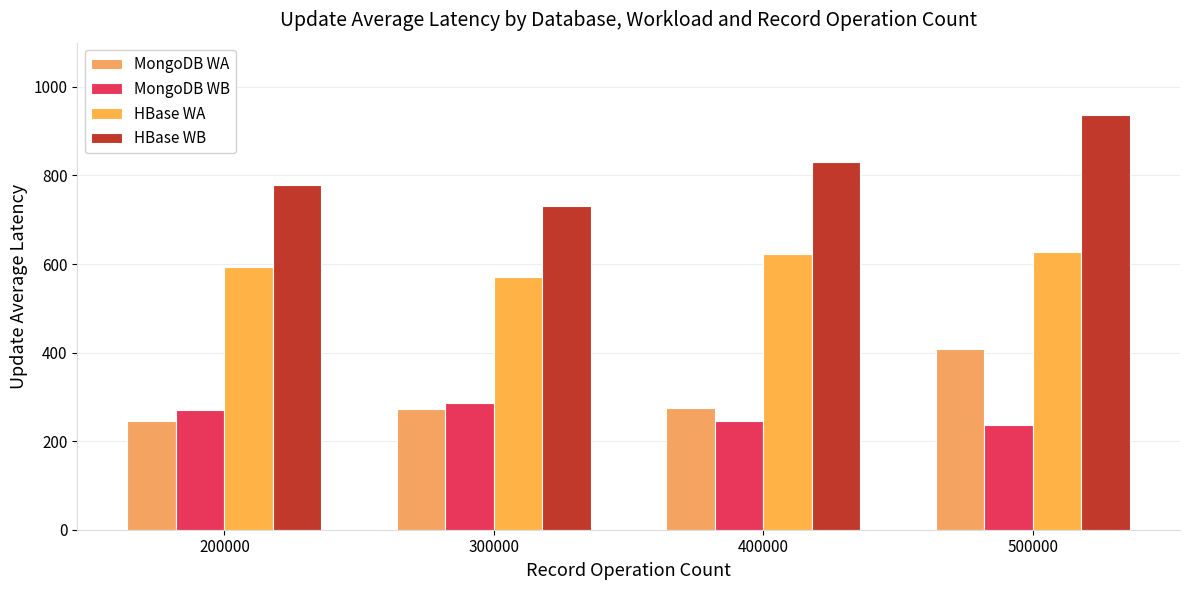

How many distinct data groups are displayed?

4